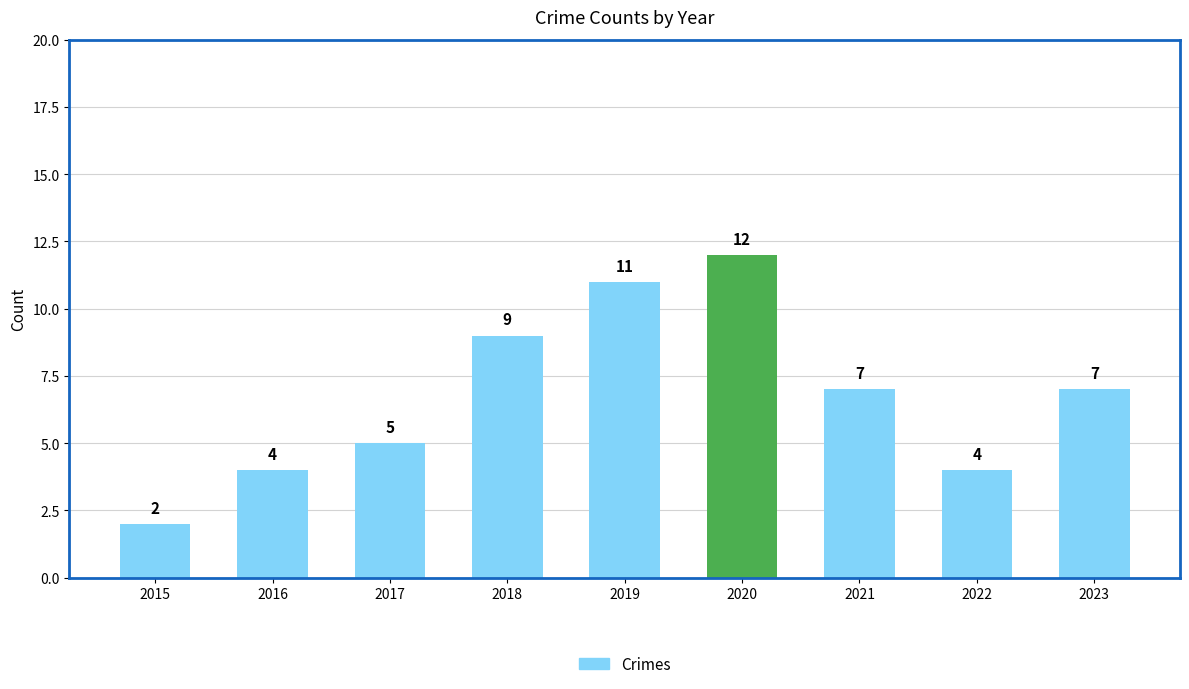

Count the number of categories in the chart.

9